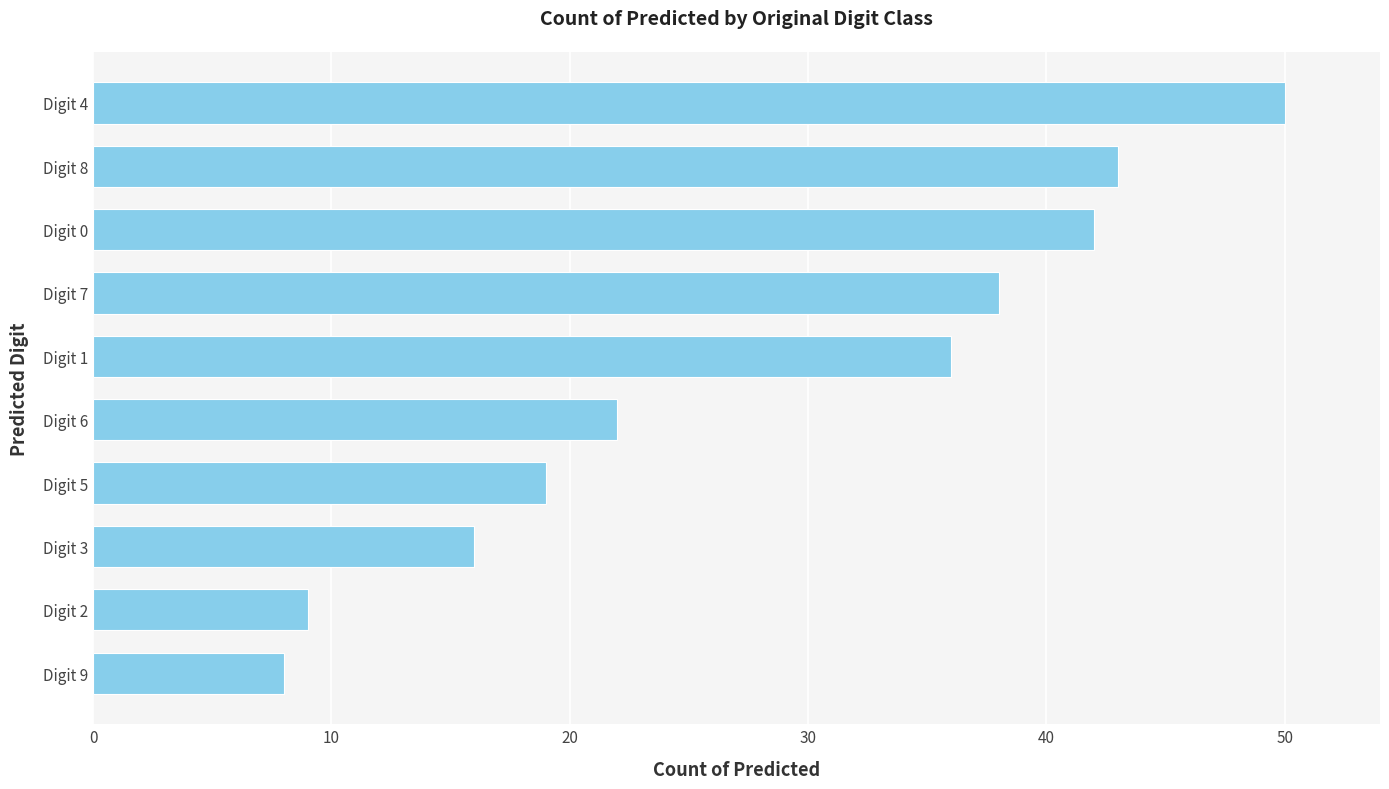

Reading top to bottom, list all the values displayed in this chart.

Digit 4=50	Digit 8=43	Digit 0=42	Digit 7=38	Digit 1=36	Digit 6=22	Digit 5=19	Digit 3=16	Digit 2=9	Digit 9=8